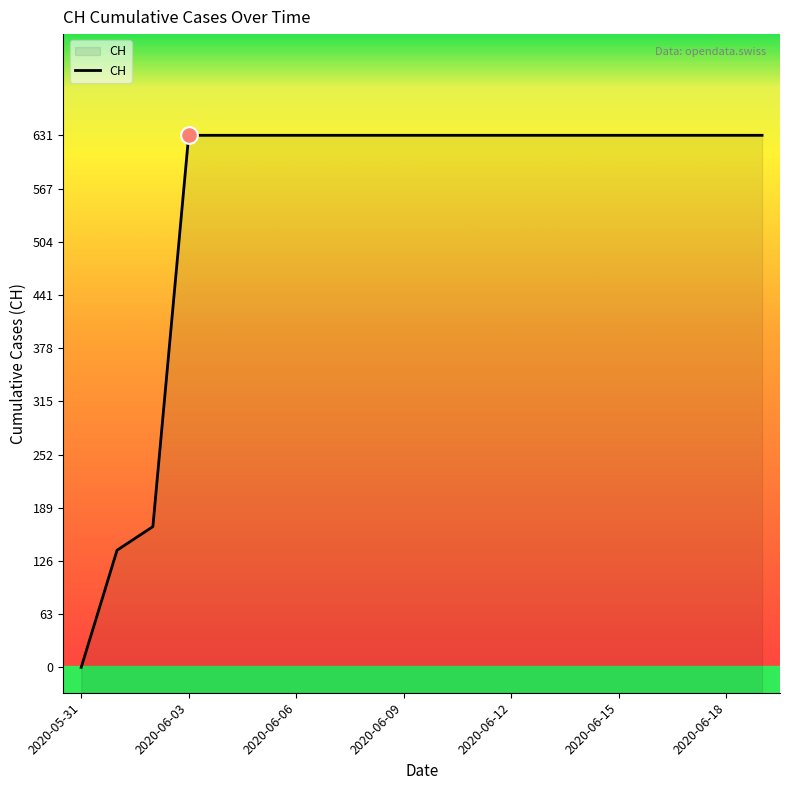

Reading left to right, list all the values displayed in this chart.

0	139	167	631	631	631	631	631	631	631	631	631	631	631	631	631	631	631	631	631